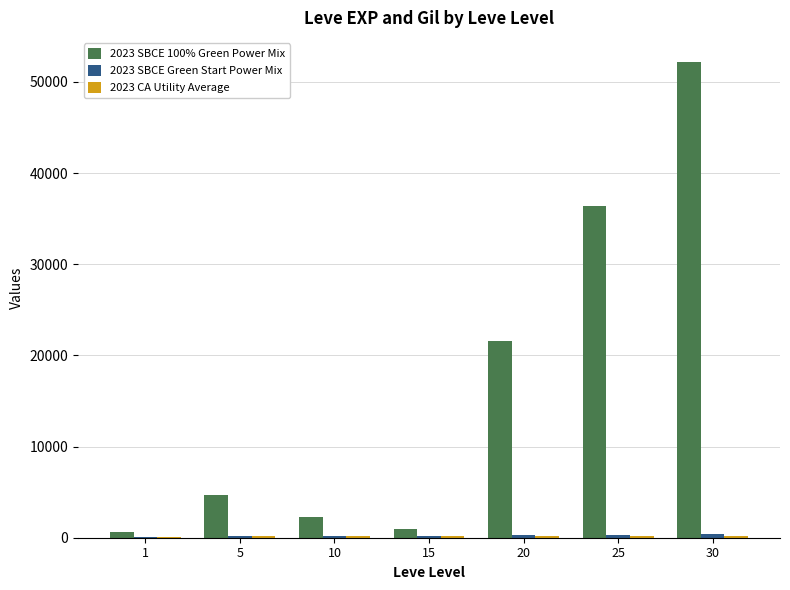

Count the number of data series in this chart.

3